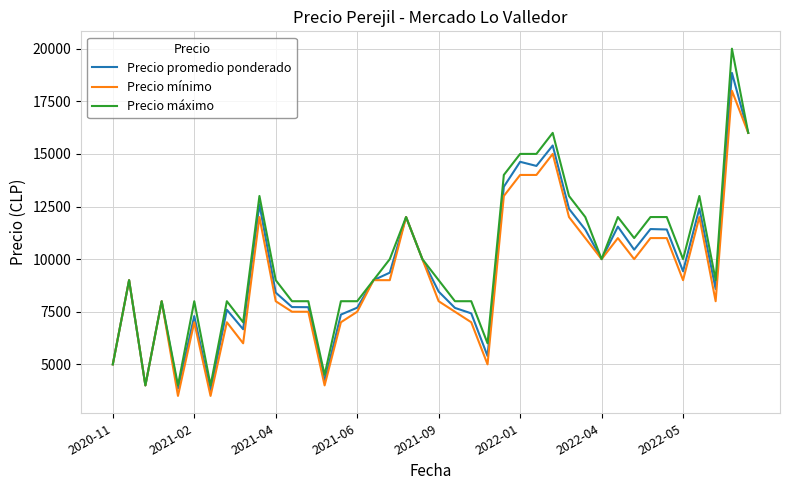

What is the sum of all Precio mínimo values?

369000